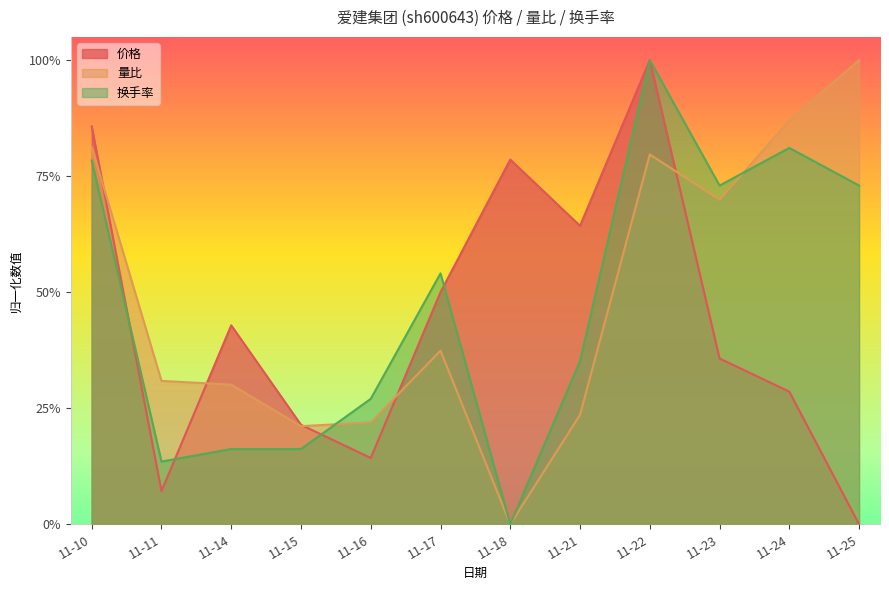

What is the difference between the maximum and minimum values in the 换手率 series?

1.0